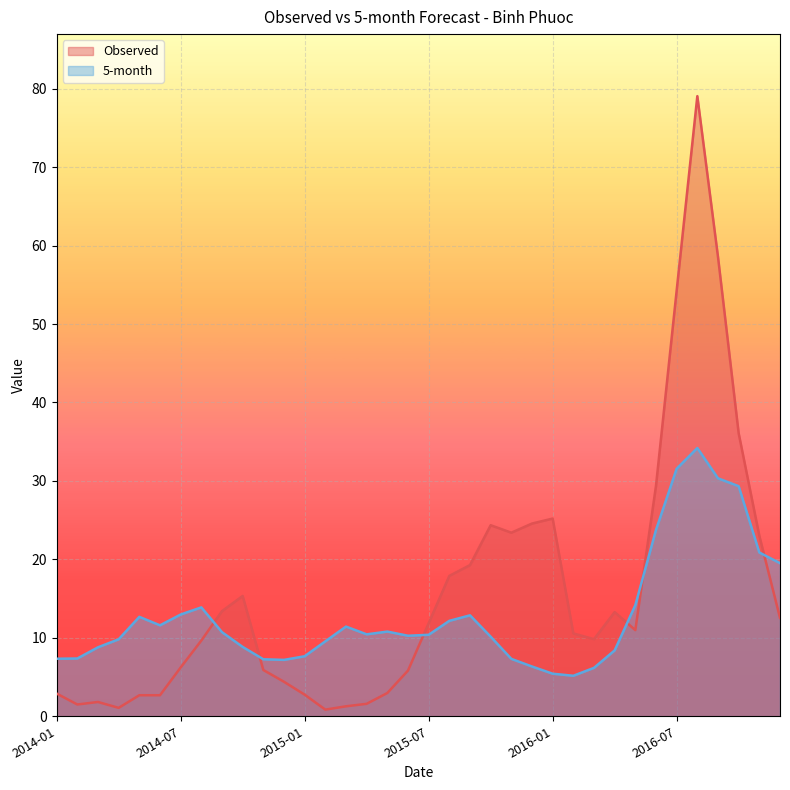

At how many categories does at least one series exceed 16?

13